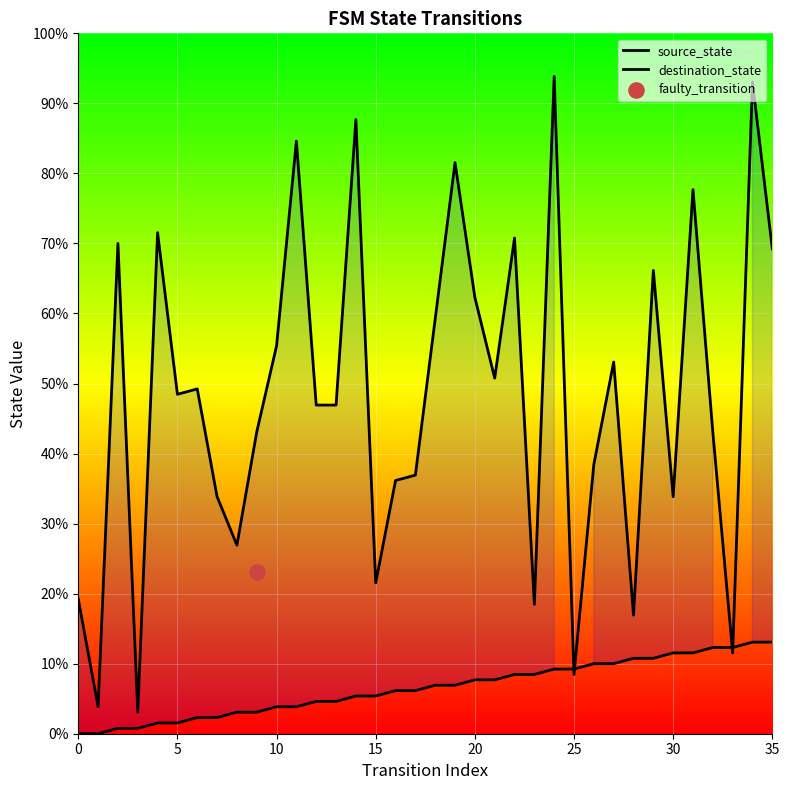

At which category is the sum across all series the highest?

34